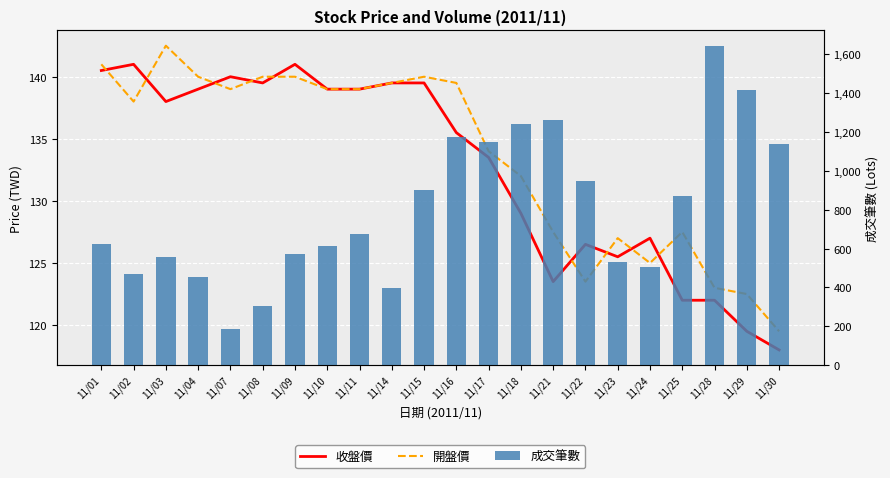

What is the minimum value for 收盤價?

118.0